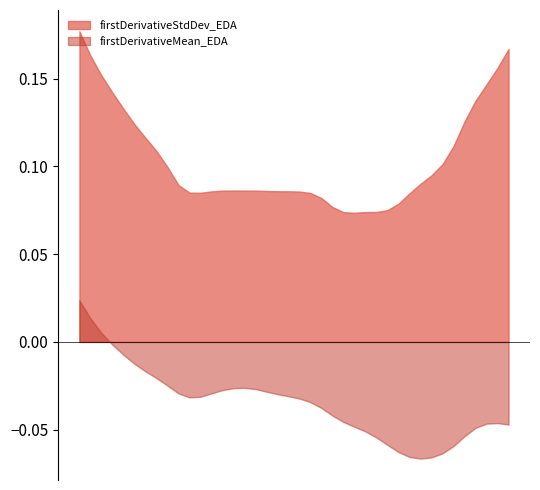

At which label is firstDerivativeMean_EDA closest to 0?

63